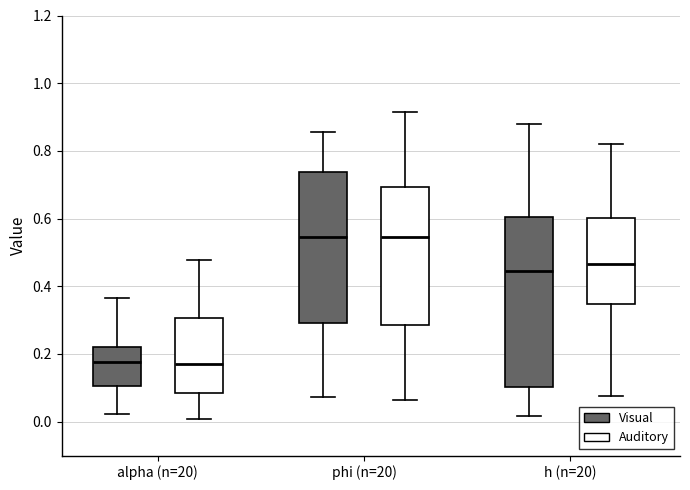

Comparing the boxes themselves (not the whiskers), which one is the tallest?

h (n=20) (Visual)